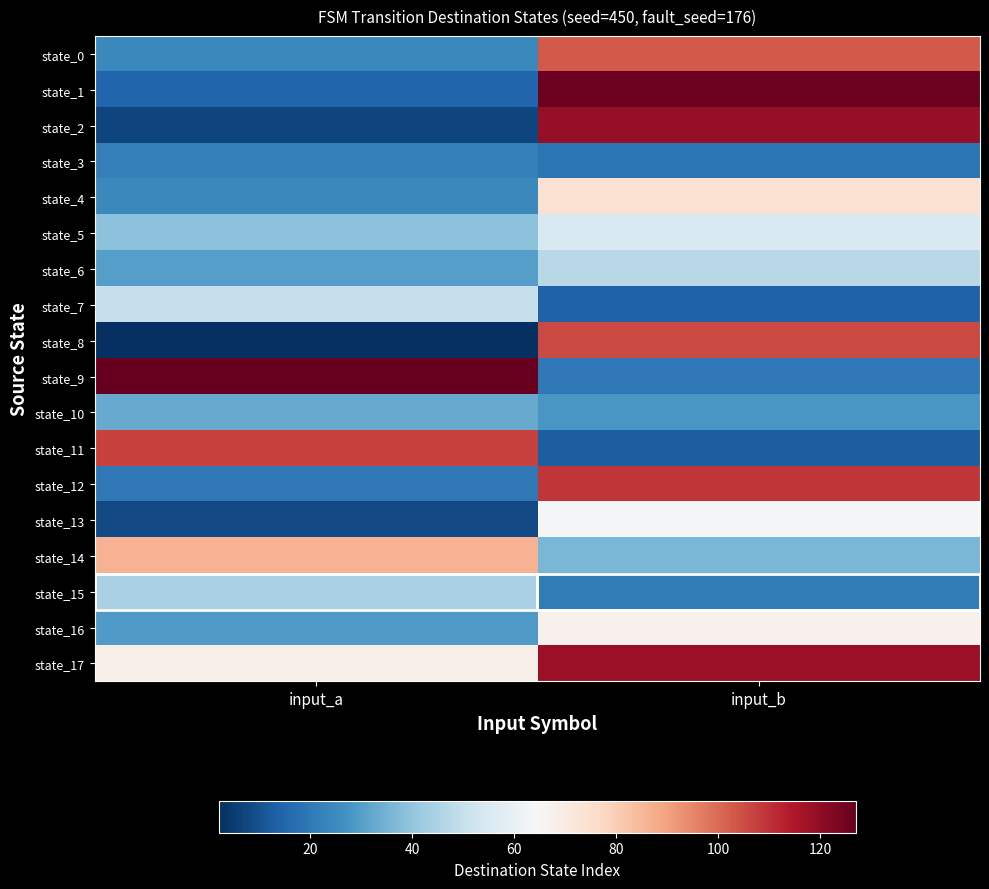

At input_a, list the series in order from largest to smallest.

state_9, state_11, state_14, state_17, state_7, state_15, state_5, state_10, state_6, state_16, state_0, state_4, state_3, state_12, state_1, state_13, state_2, state_8